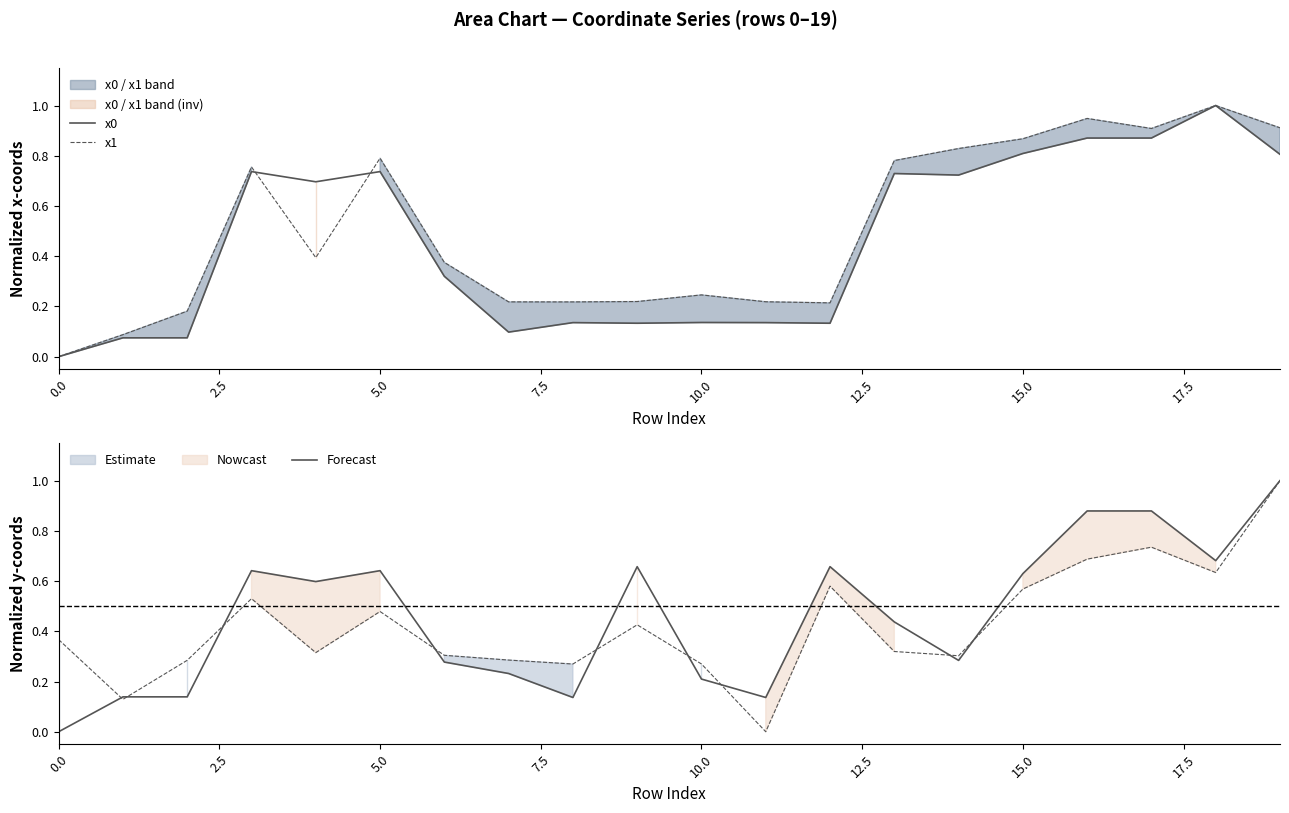

Rank the series by their maximum value, from lowest to highest.

x0, y0, x1, y1